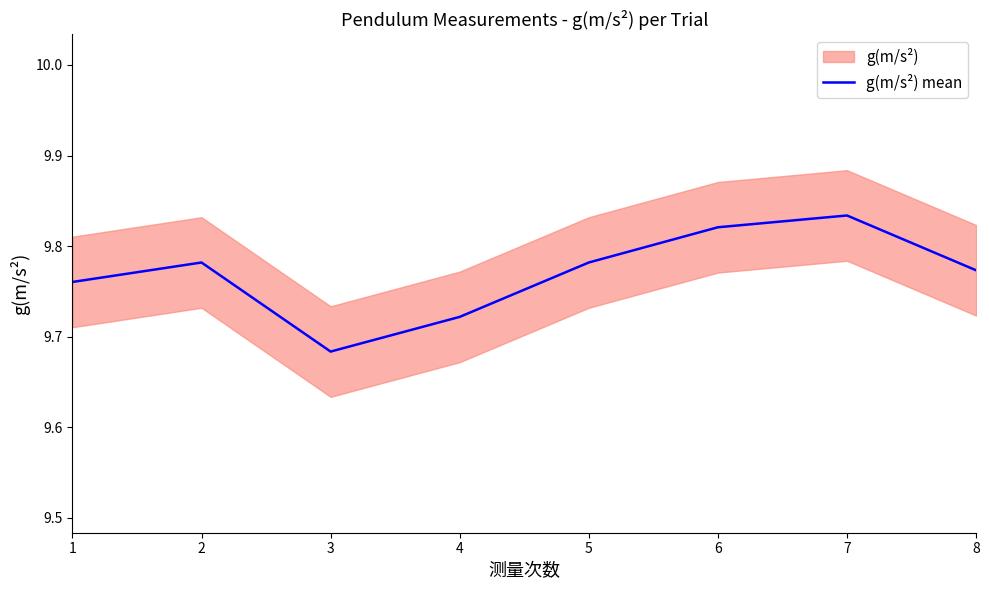

What is the change in value from 4 to 8?

+0.1